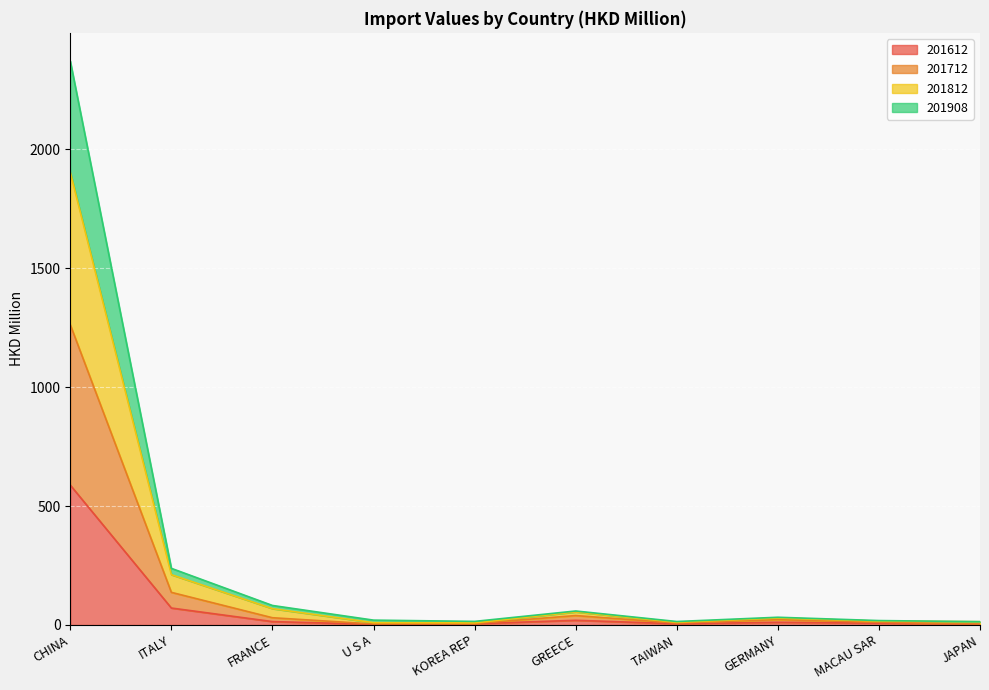

At which category is the sum across all series the highest?

CHINA